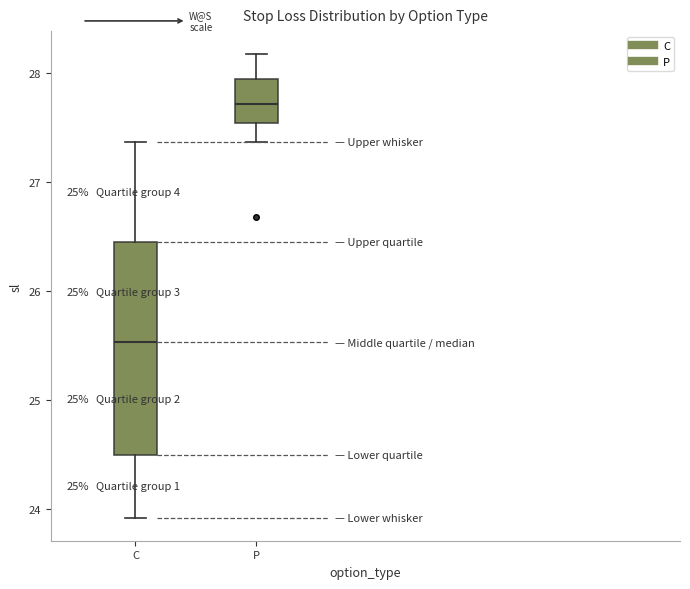

Comparing the boxes themselves (not the whiskers), which one is the tallest?

C